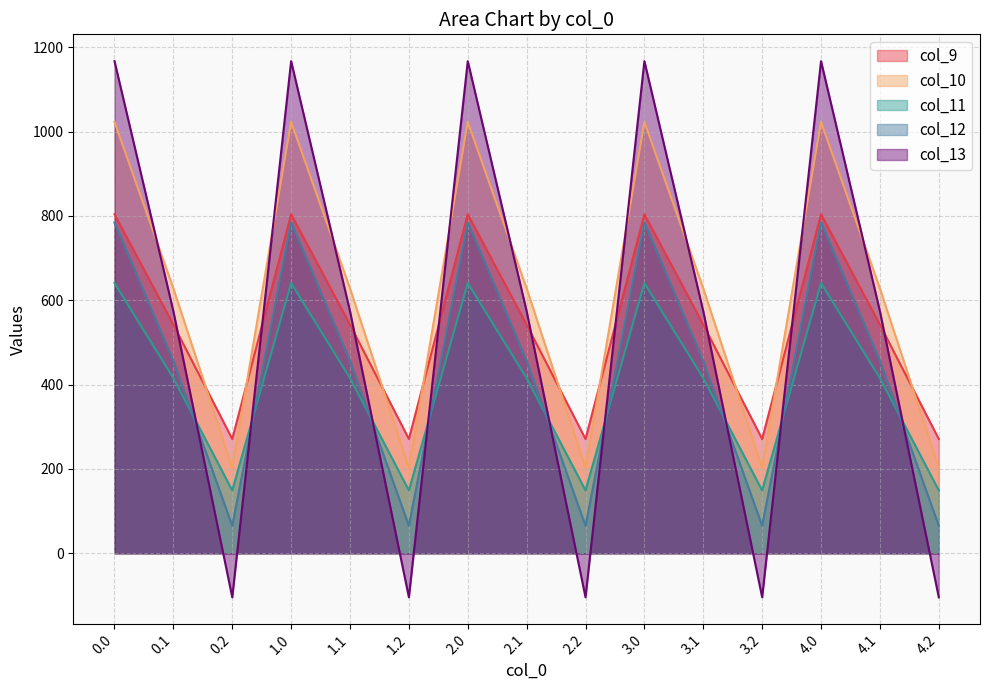

Between 0.1 and 3.1, which series saw the biggest shift?

col_9